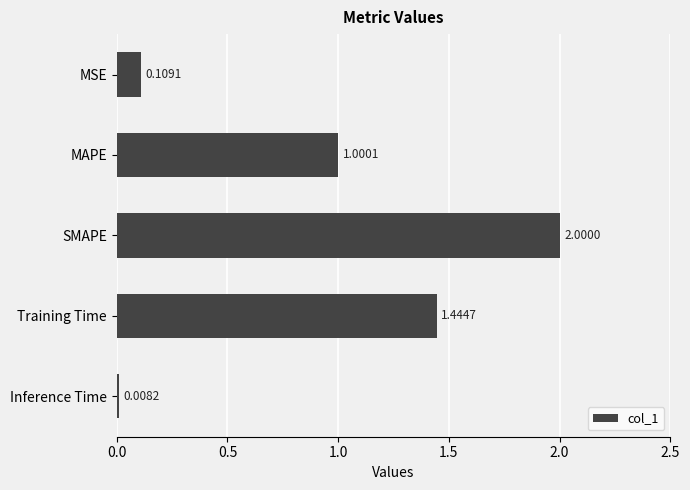

At which label is the value closest to 1?

MAPE